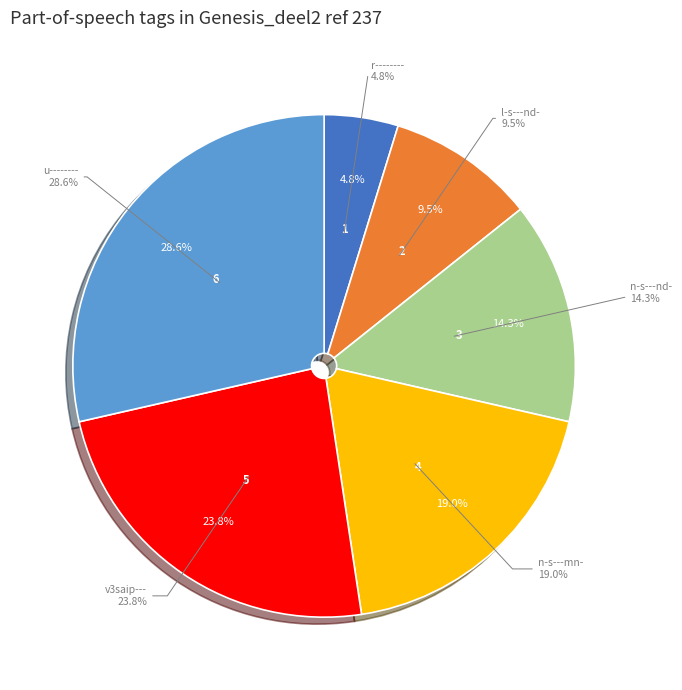

To the nearest percent, what portion does v3saip--- represent?

24%